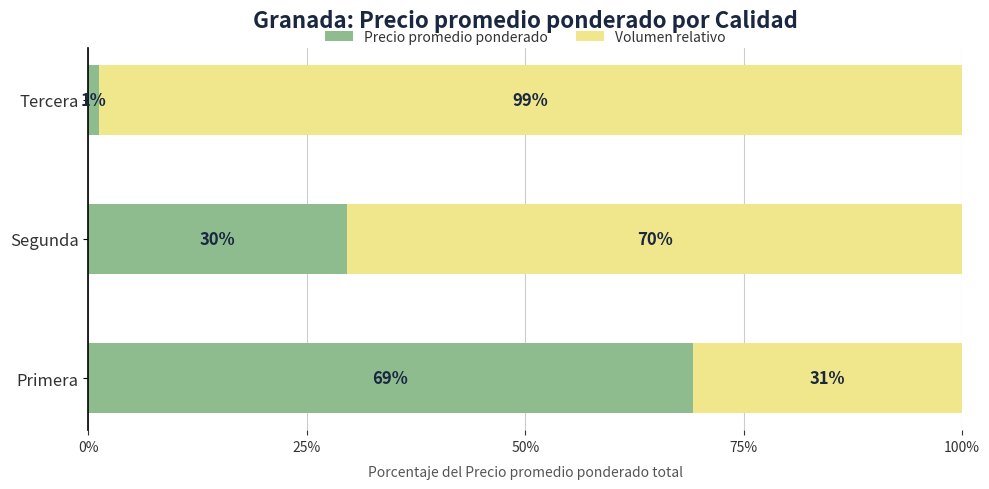

True or false: Precio promedio ponderado has a value of 29.6 at Segunda.

True